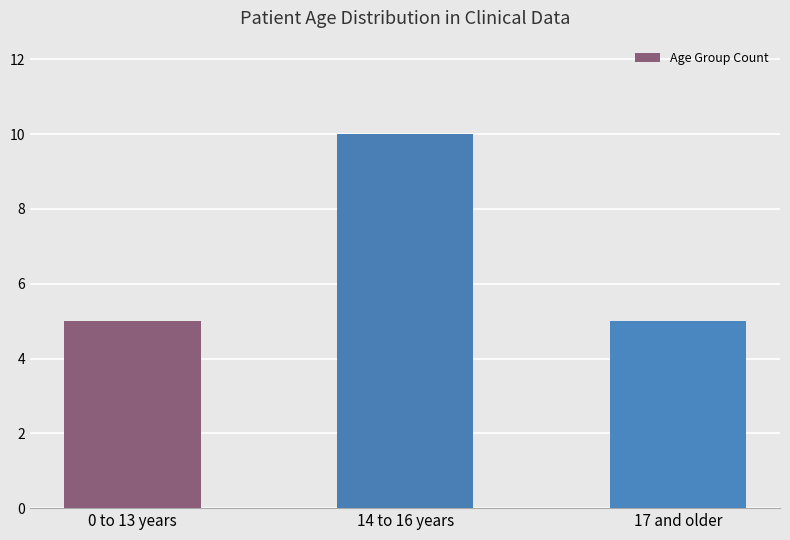

Reading right to left, list all the values displayed in this chart.

5	10	5